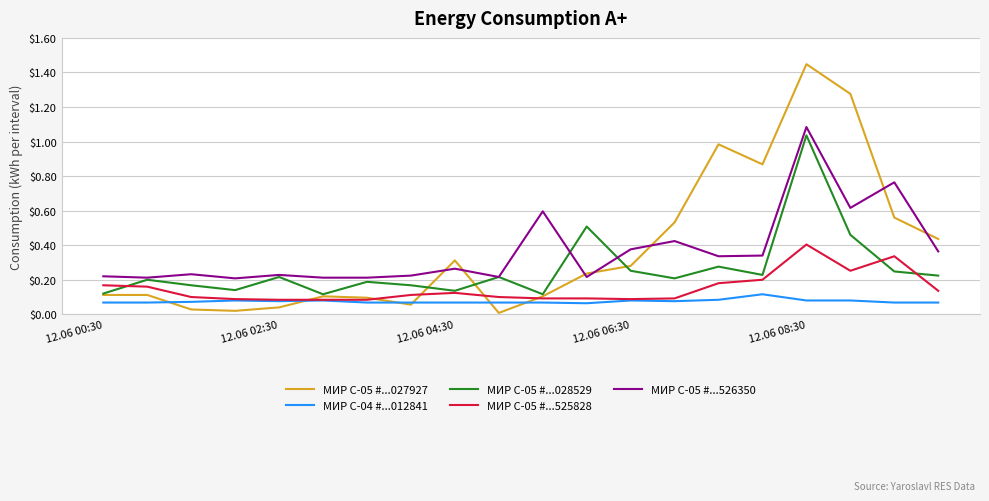

What is the value of the МИР С-05 #...027927 point at the 9th from the left?

0.3